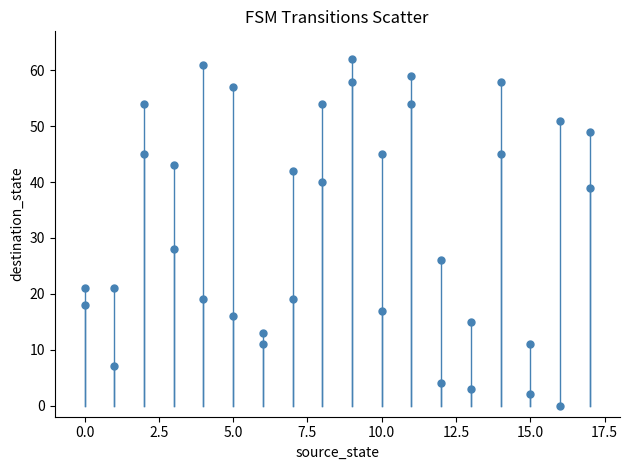

What is the range of Y values (max minus min)?

62